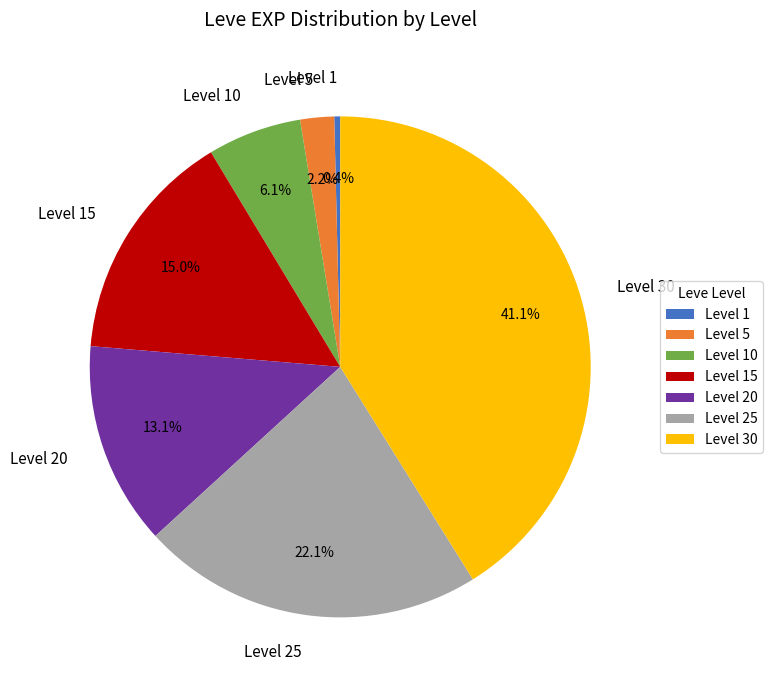

Which category has the smallest portion of the pie?

Level 1